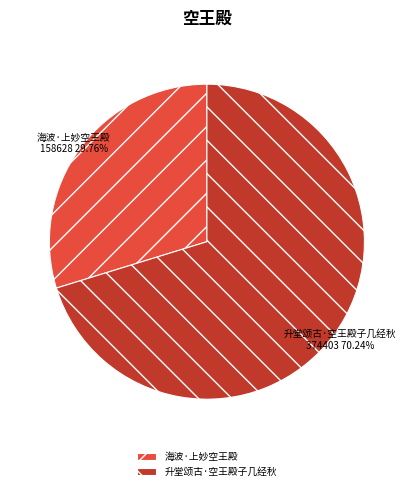

True or false: 海波·上妙空王殿 accounts for 21% of the total.

False